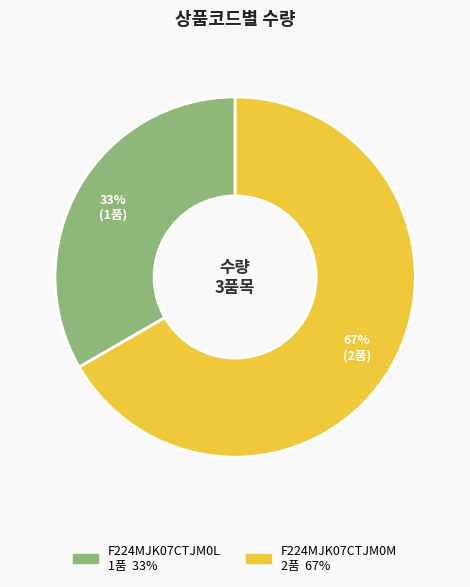

How many slices are in this pie chart?

2